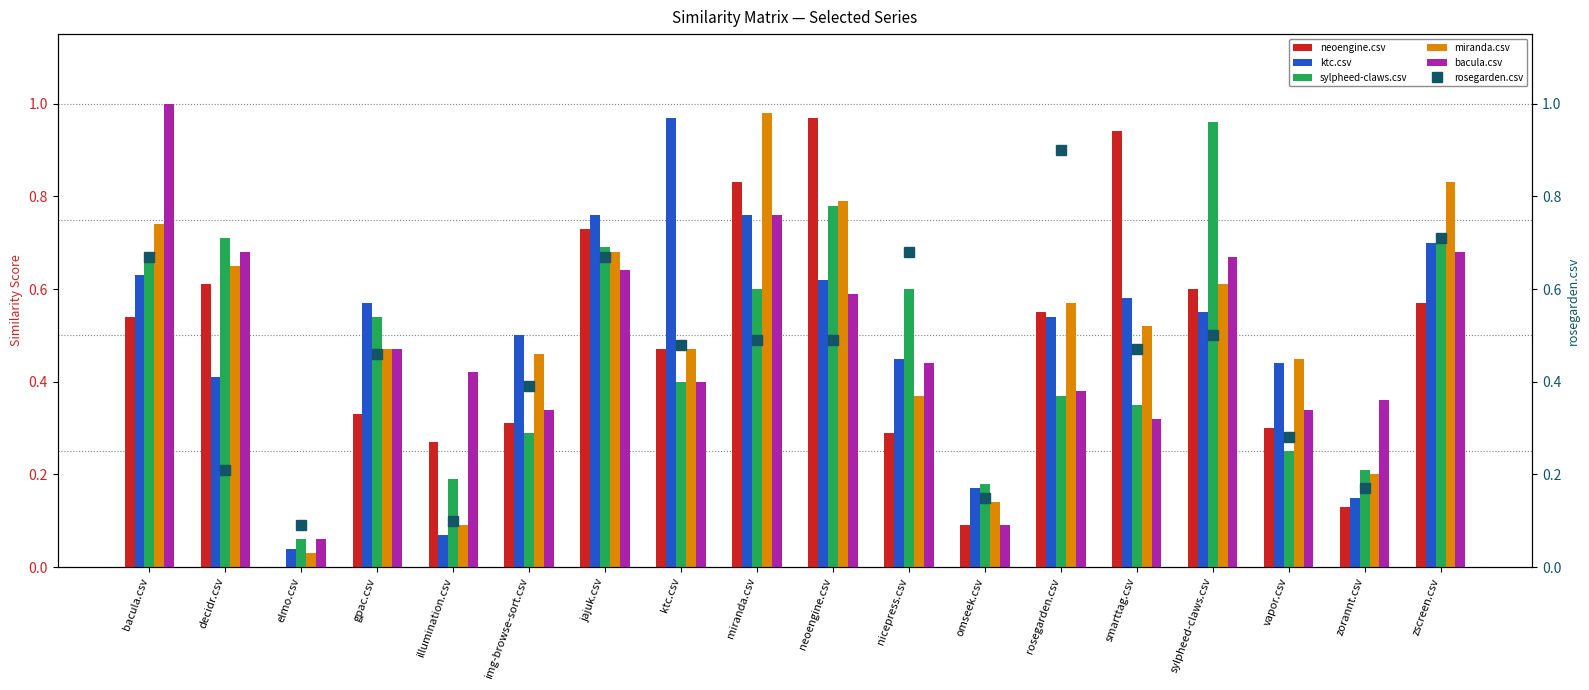

What is the sum of the miranda.csv values at smarttag.csv and omseek.csv?

0.7